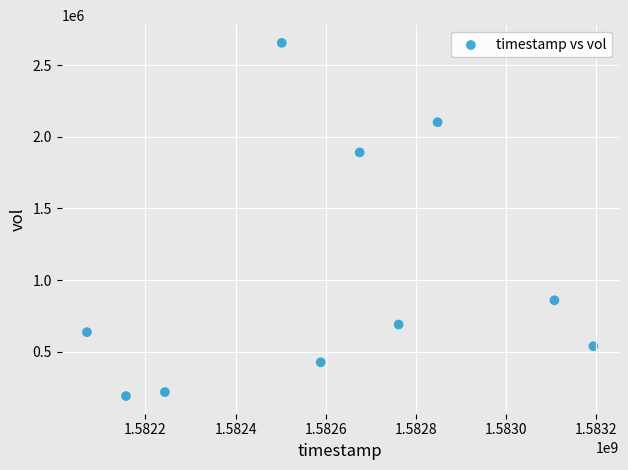

What is the range of X values (max minus min)?

1123200